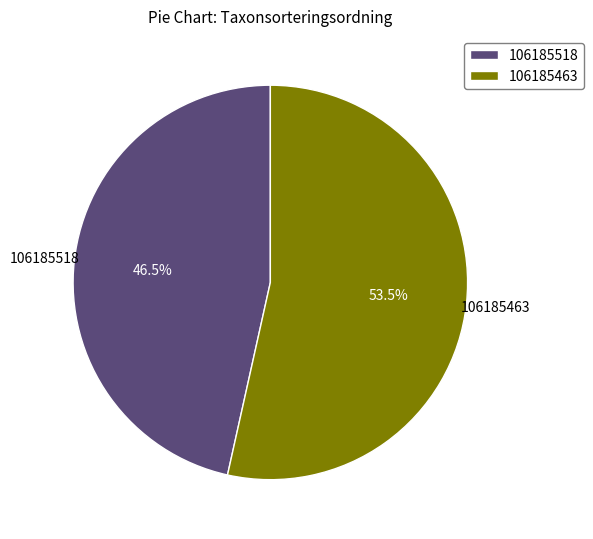

Rank the categories by value from highest to lowest.

106185463, 106185518